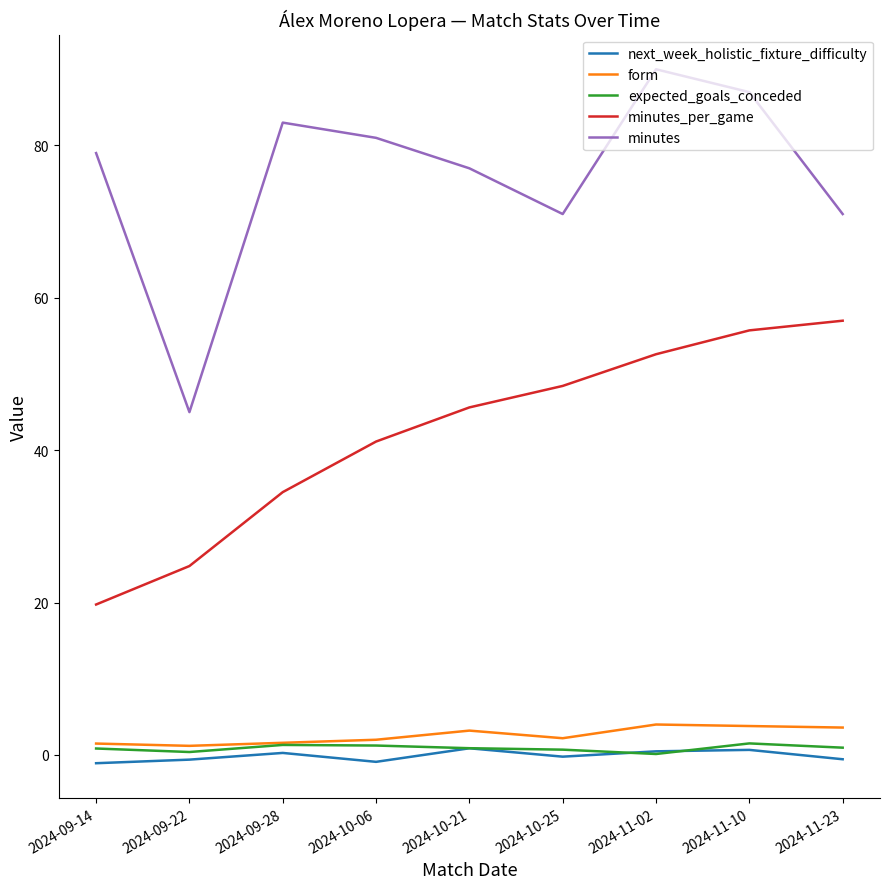

Which series has the largest total across all categories?

minutes